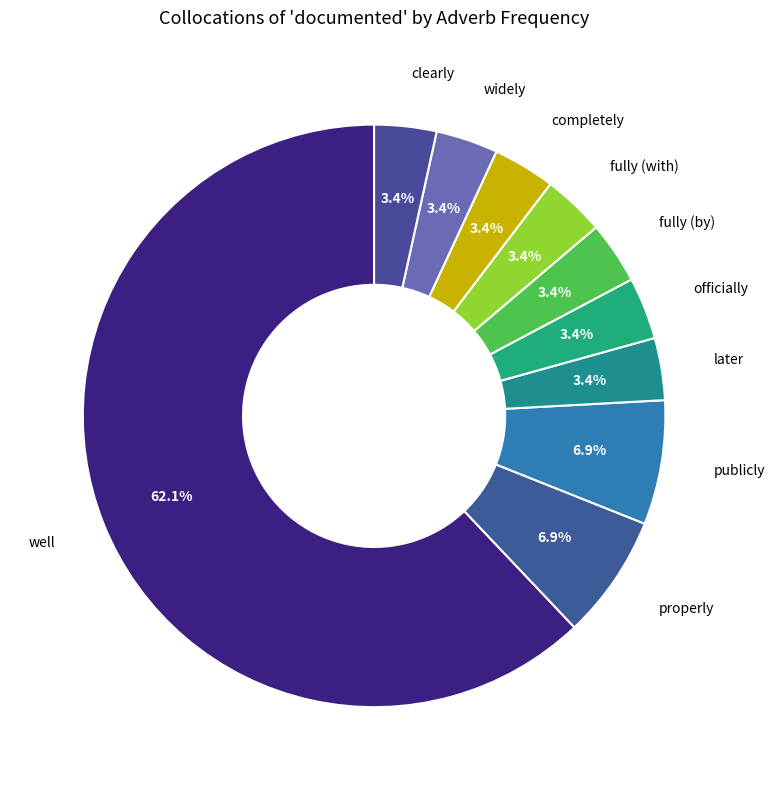

Does any single category account for the majority?

Yes